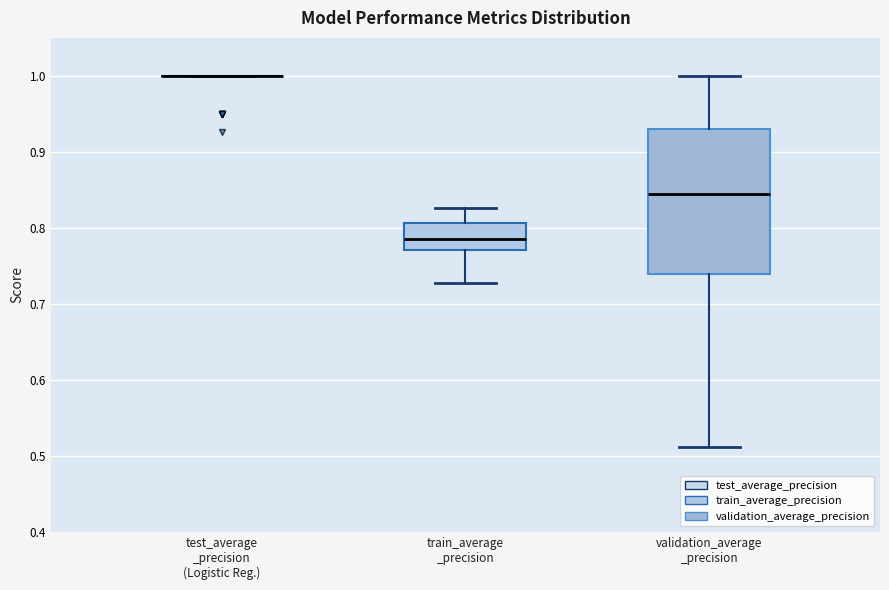

Reading left to right, transcribe this box plot: for each box, give where its median line is, the range the box spans, and where its two whiskers end, as read against the y-axis. The values are not printed on the chart, so give them approximately, as read against the axis.

test_average _precision (Logistic Reg.): box collapsed to a line at 1.00, whiskers 1.00 to 1.00
train_average _precision: median 0.78, box 0.77 to 0.81, whiskers 0.73 to 0.83
validation_average _precision: median 0.85, box 0.74 to 0.93, whiskers 0.51 to 1.00